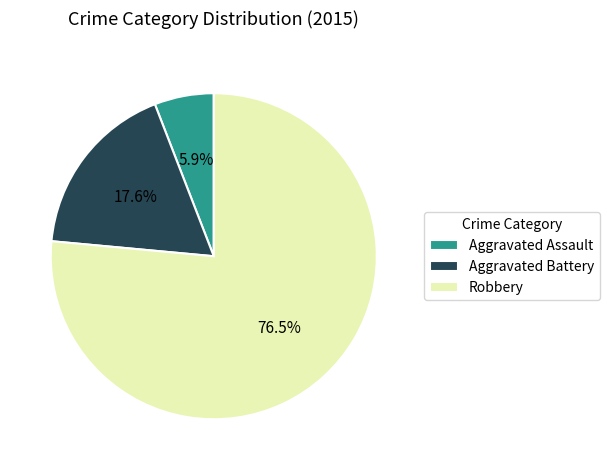

Count the number of slices in the pie.

3